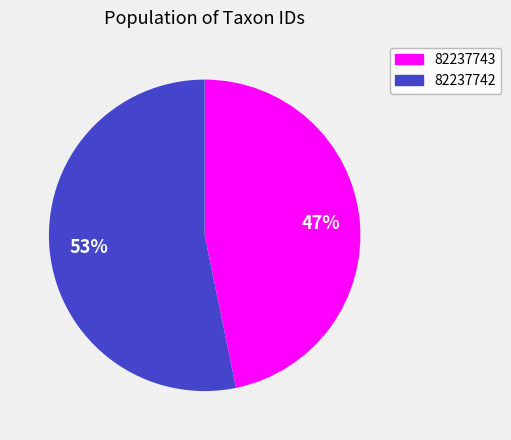

The 82237743 slice represents 47% of the pie. True or false?

True